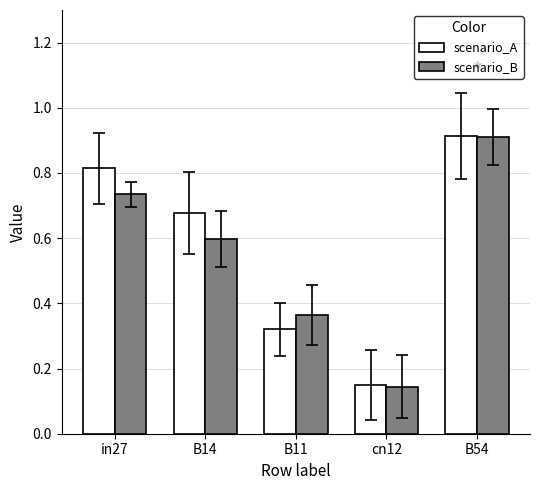

The value of scenario_B at B14 is 0.6. True or false?

True